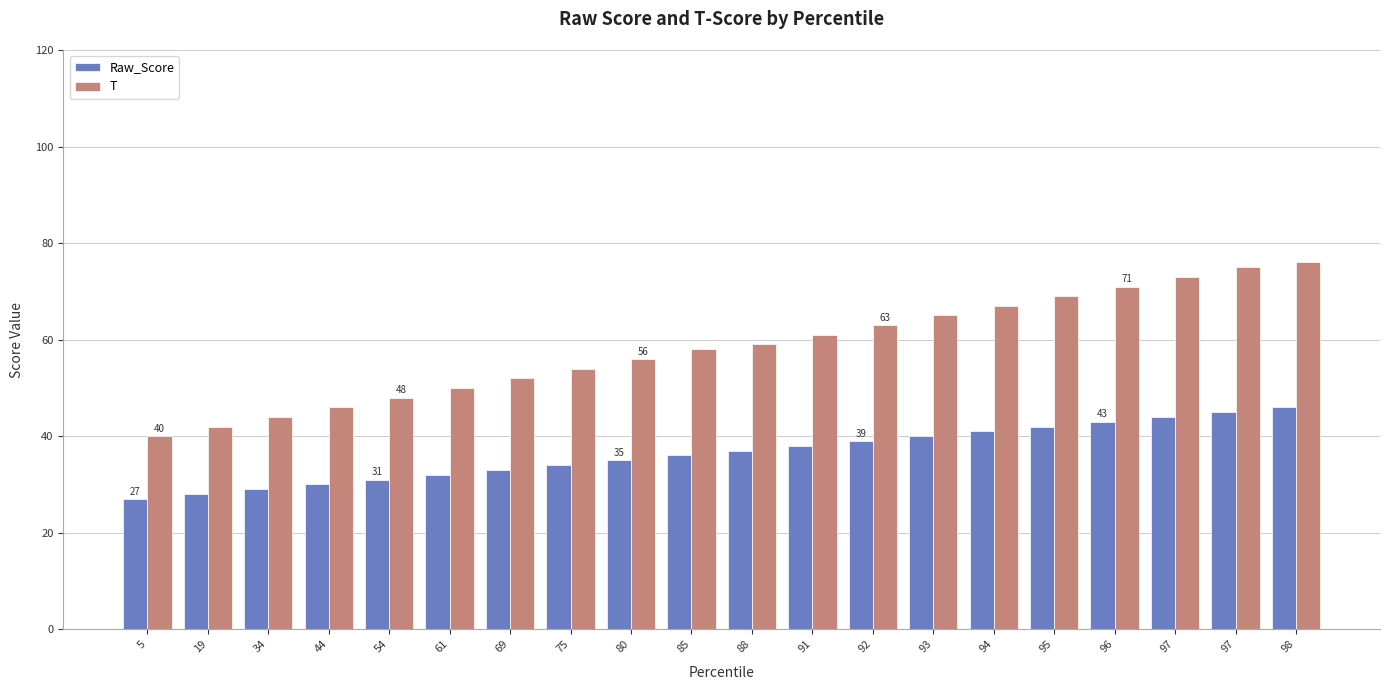

Is it true that Raw_Score equals 41 at 54?

False